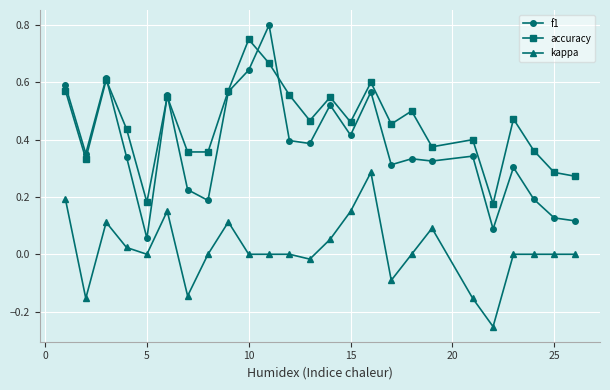

Which series has the largest range (max minus min)?

f1